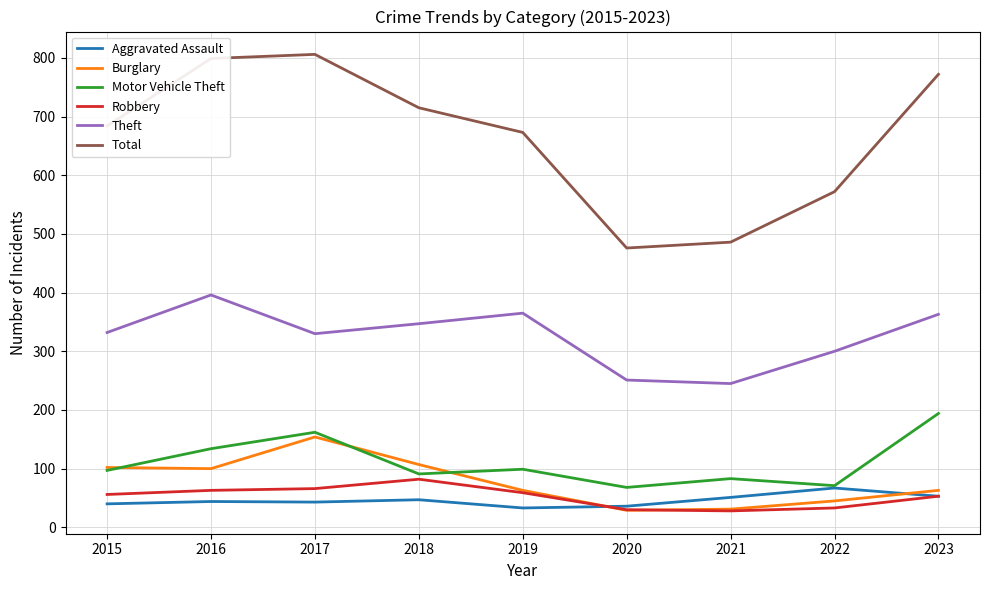

At how many categories does at least one series exceed 123?

9